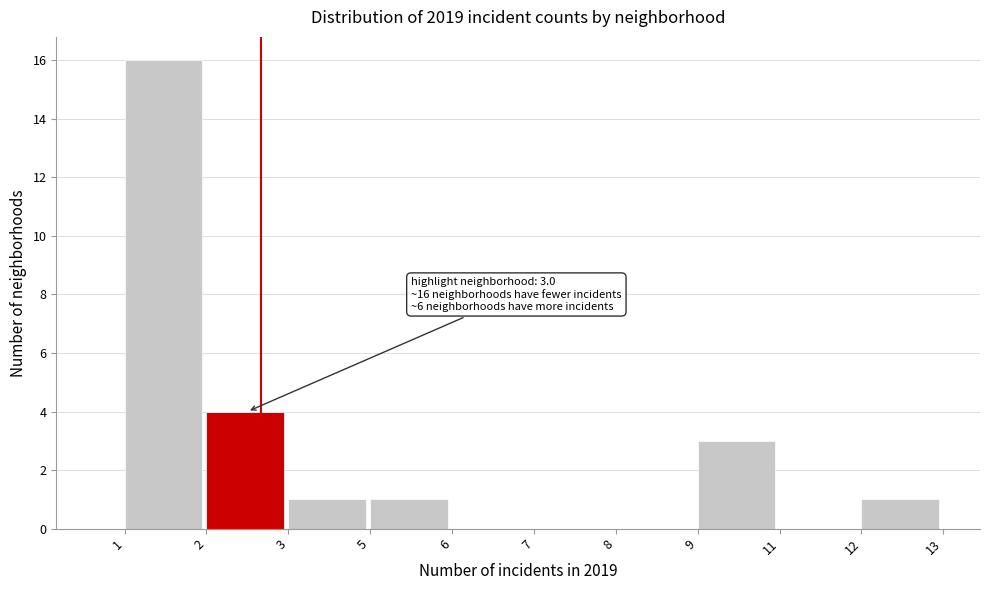

Reading right to left, what are all the values shown in this chart?

12=1	11=0	9=3	8=0	7=0	6=0	5=1	3=1	2=4	1=16